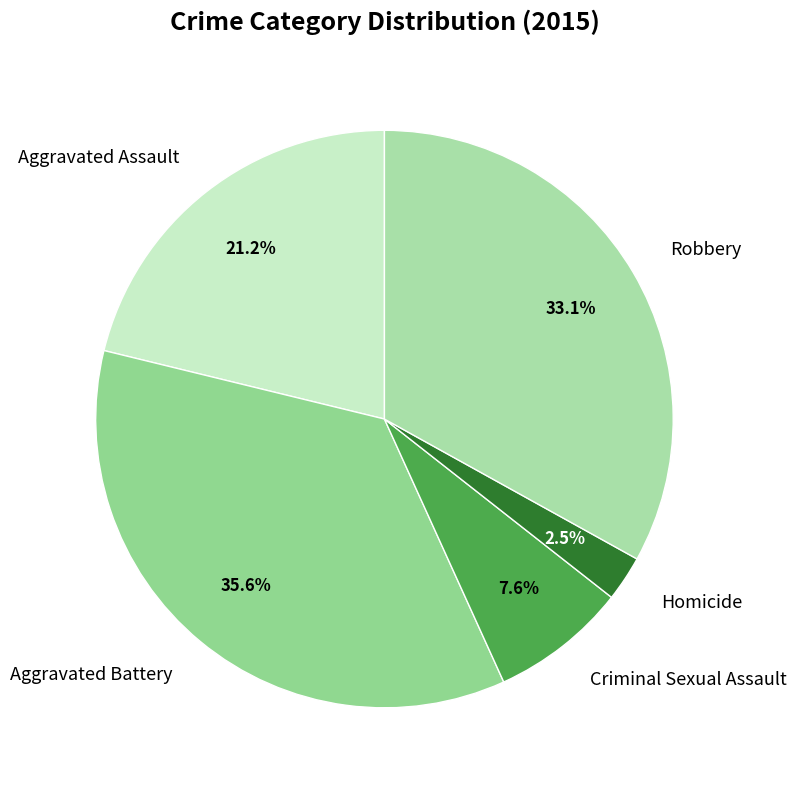

Rank the categories by value from lowest to highest.

Homicide, Criminal Sexual Assault, Aggravated Assault, Robbery, Aggravated Battery